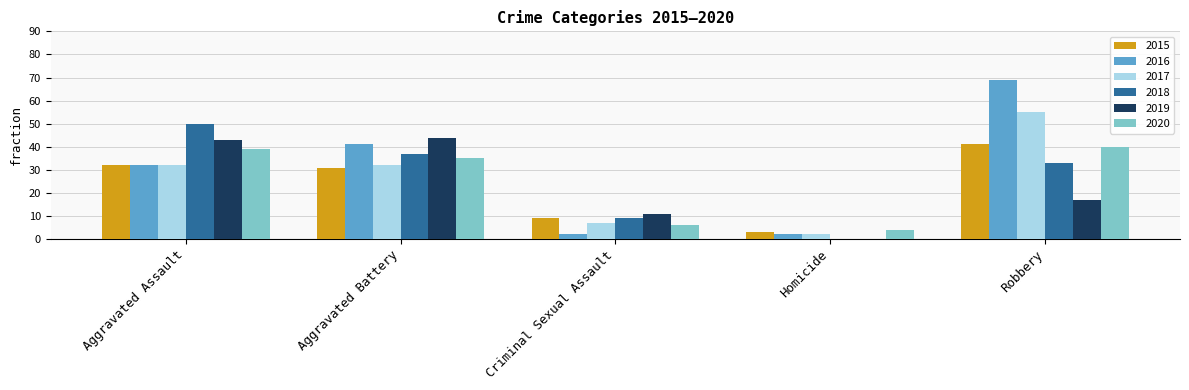

The 2020 series shows 4 at Homicide. True or false?

True